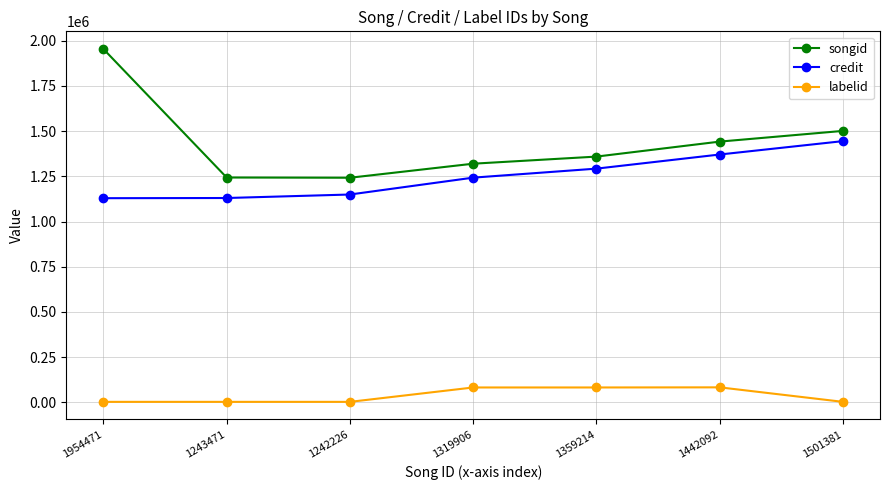

Is this an area chart (filled region under the line)?

No